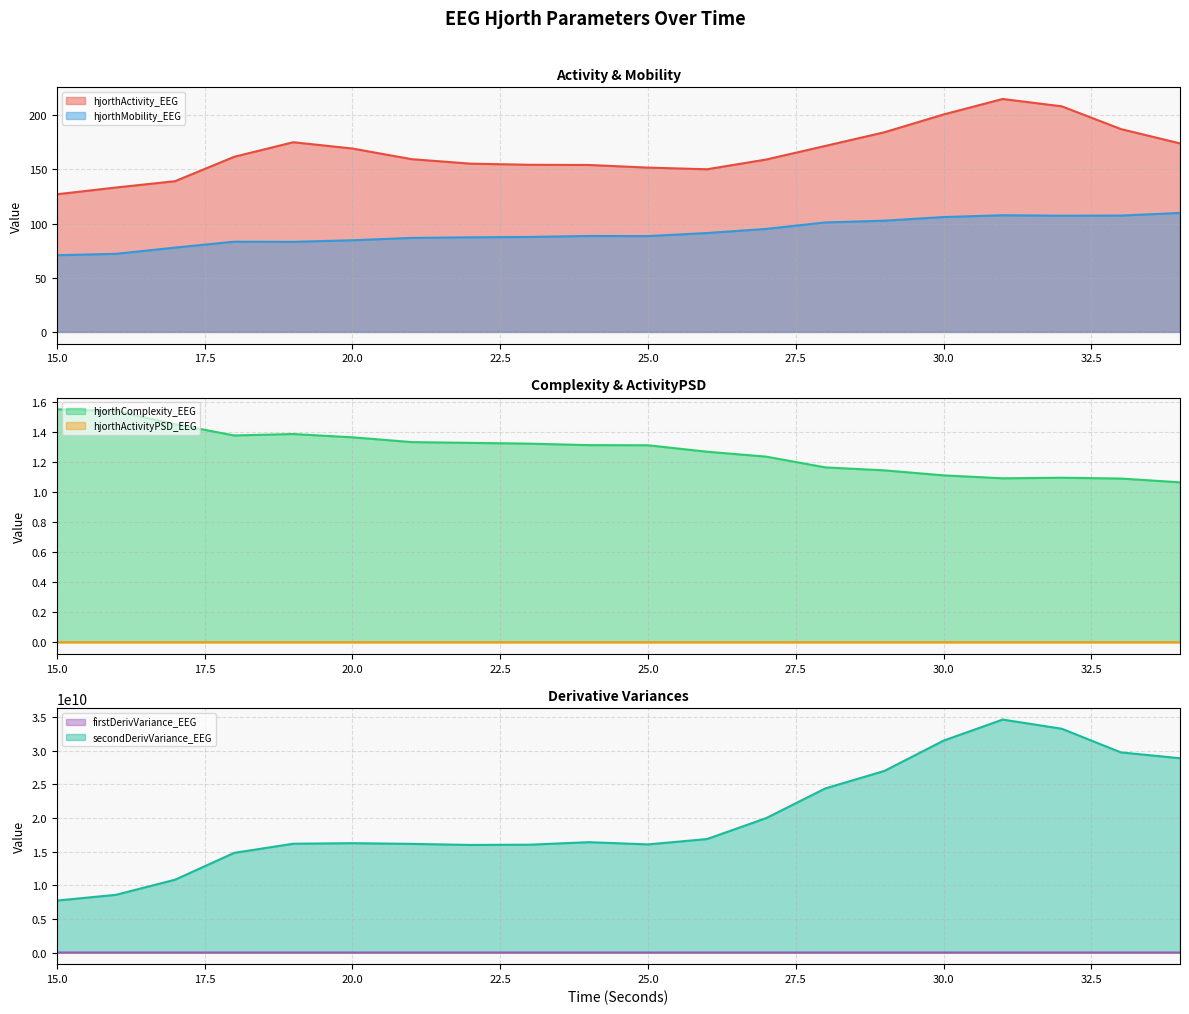

True or false: secondDerivVariance_EEG has more than 0 points higher than both neighbors.

True